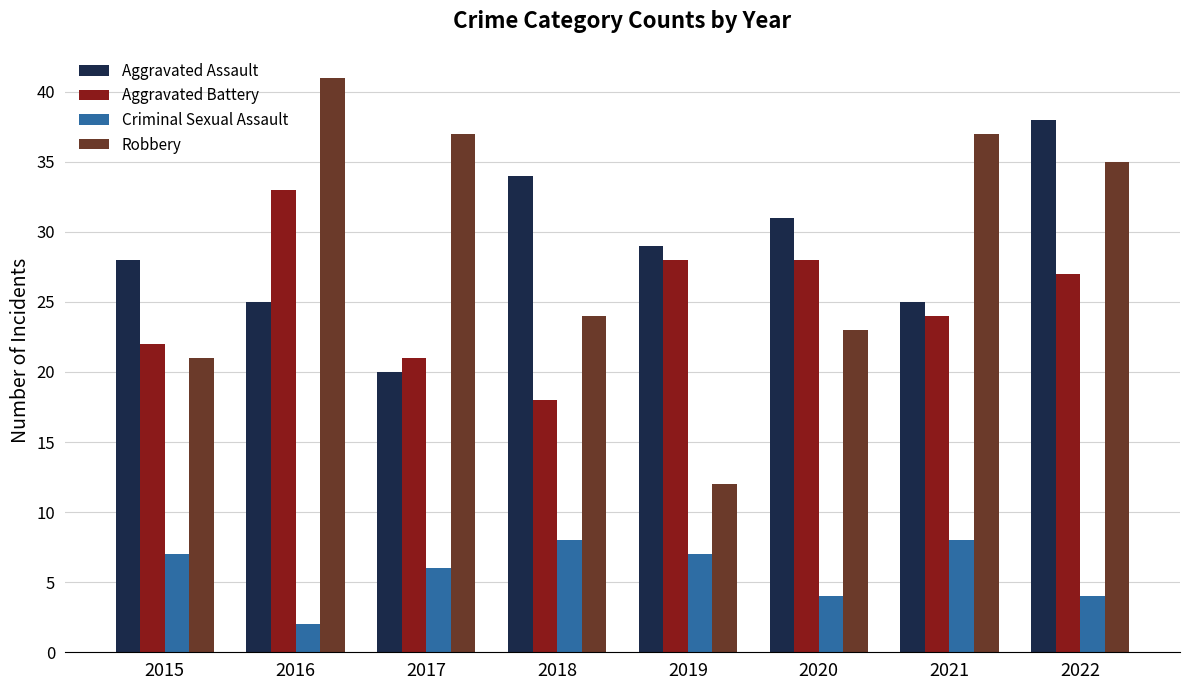

How many values in the Robbery series are below 35?

4